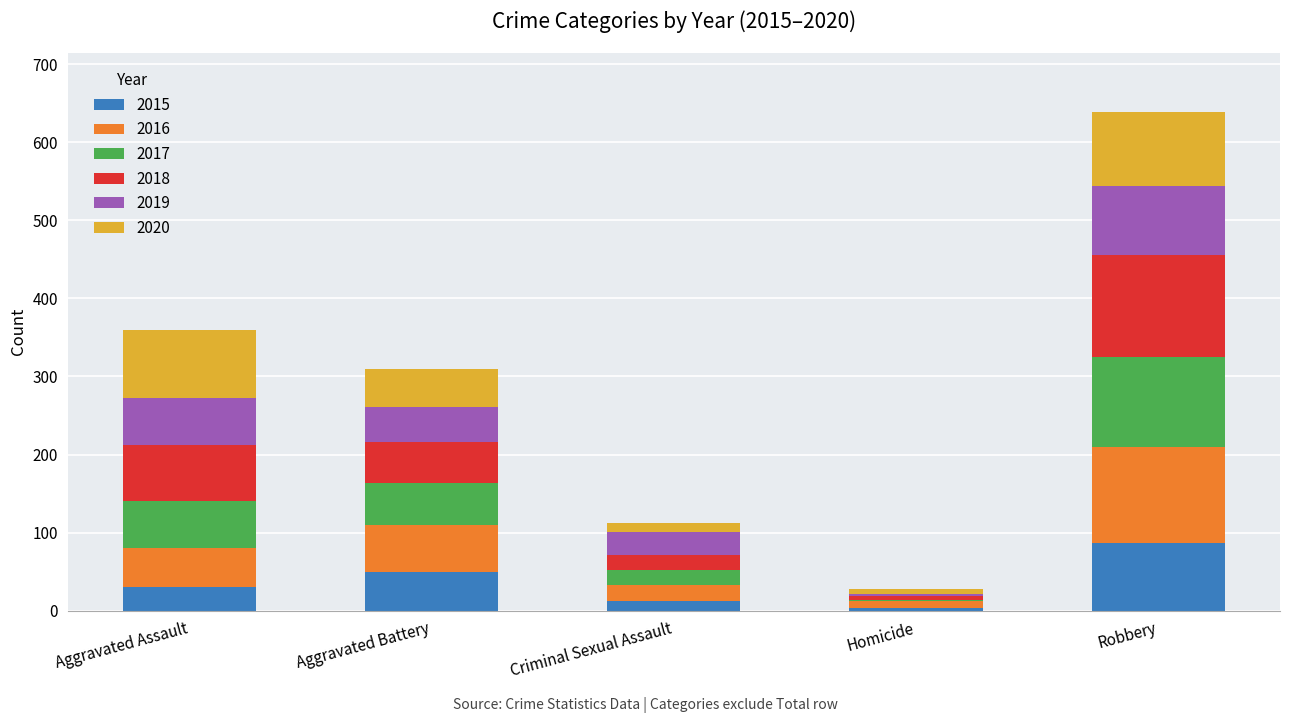

The 2015 series shows 129 at Robbery. True or false?

False